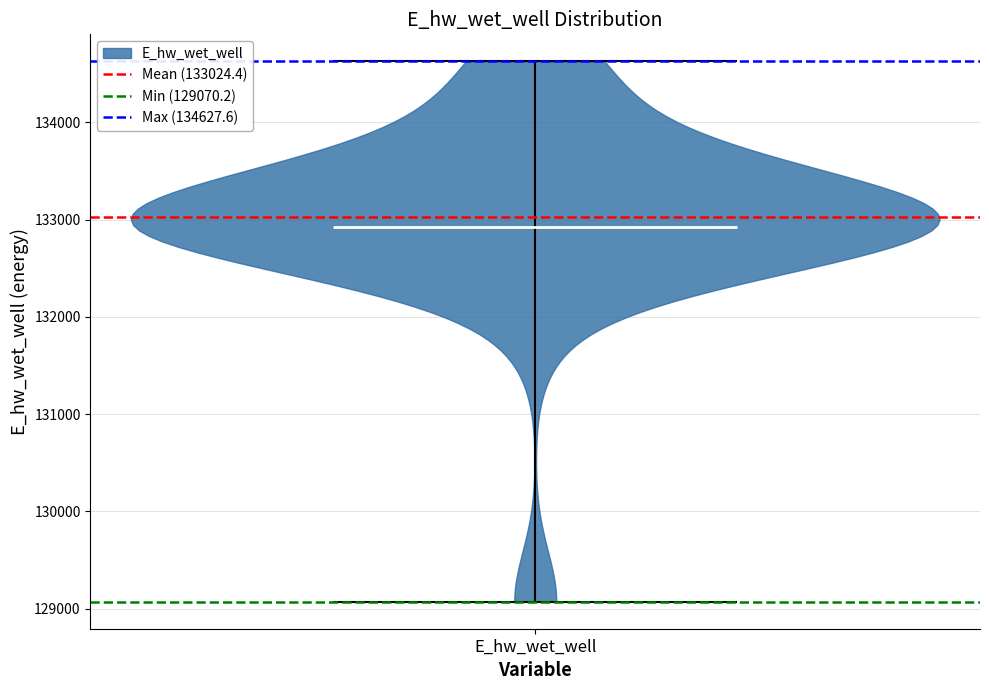

Read this violin plot against the y-axis: where its median line is, and the lowest and highest points the violin reaches. The values are not printed on the chart, so give them approximately, as read against the axis.

median line 132900, lowest point 129100, highest point 134600